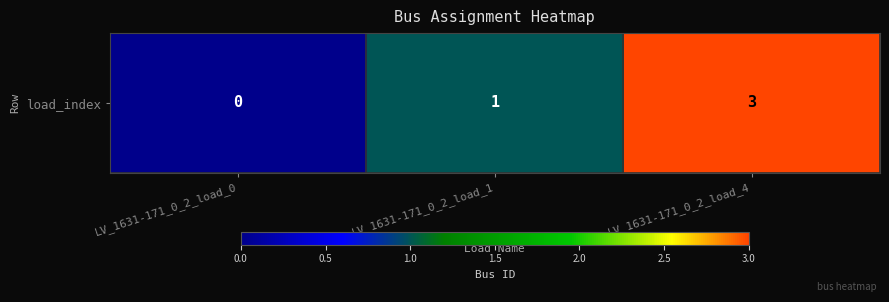

True or false: the data shows 1 at LV_1631-171_0_2_load_1.

False